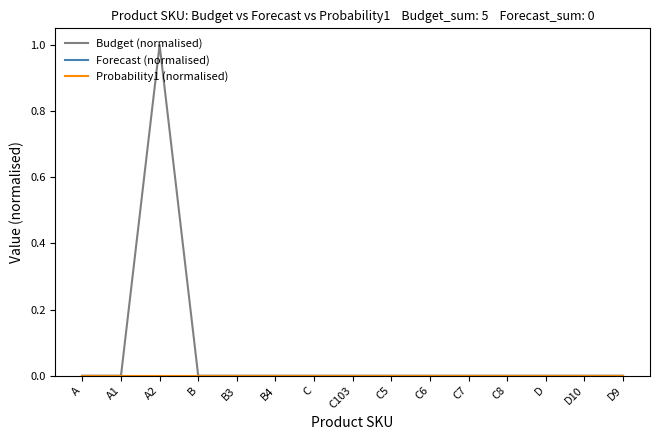

What position from the right is C7?

5